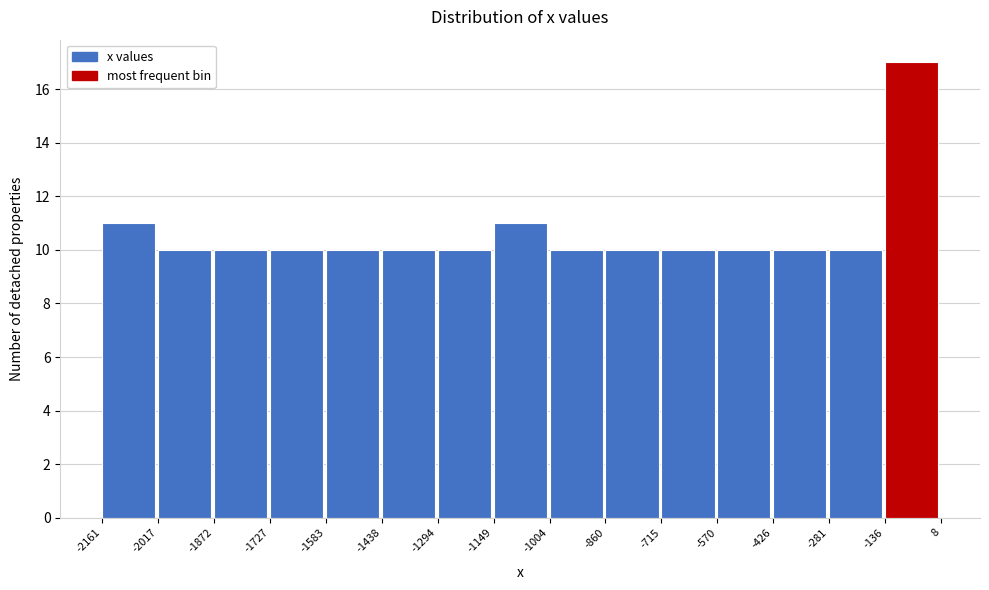

Over which range of the x-axis is the bar tallest?

-136 to 8